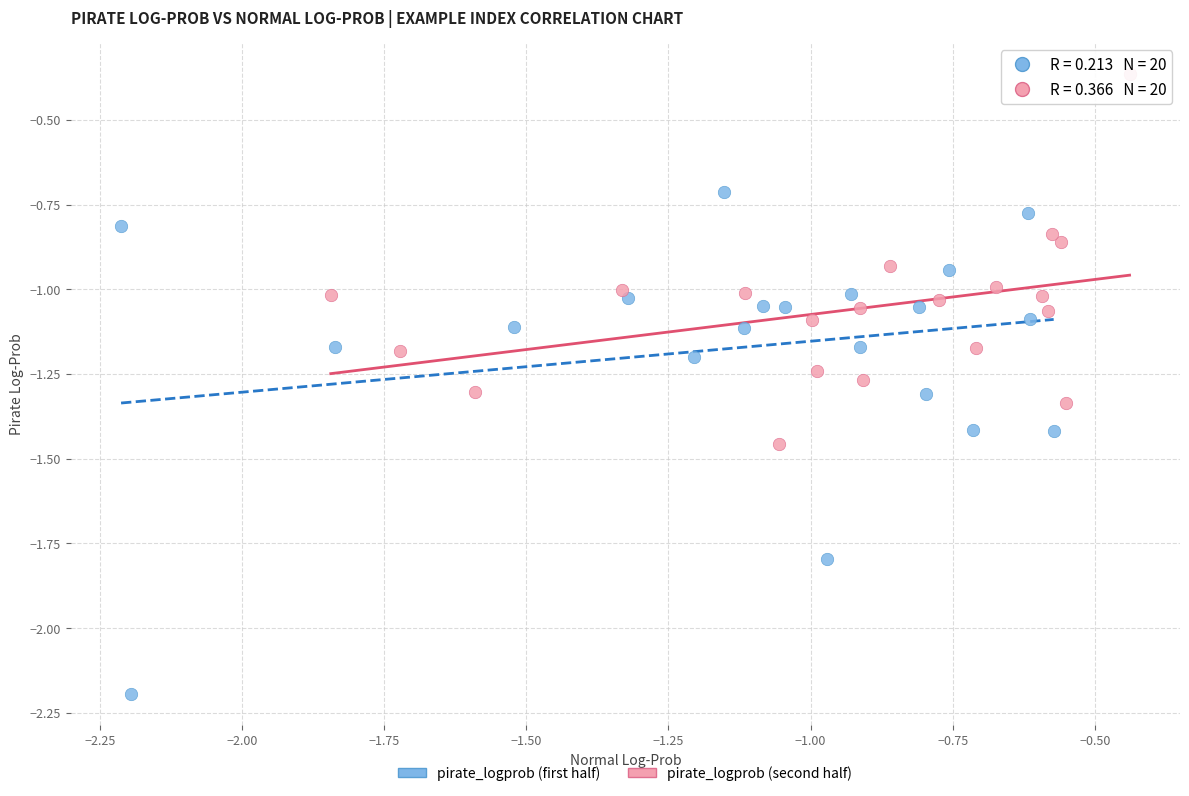

Which series has the widest spread of Y values?

pirate_logprob (first half)